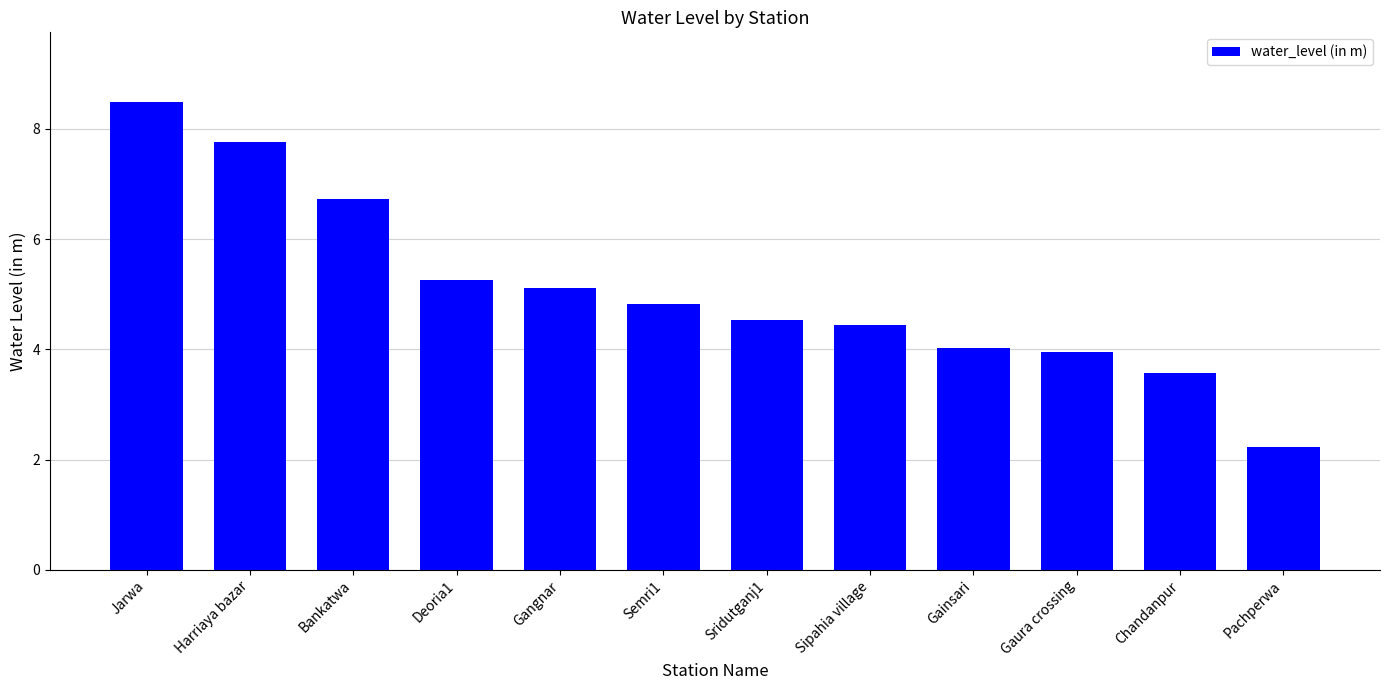

What is the value of the 5th bar from the left?

5.1